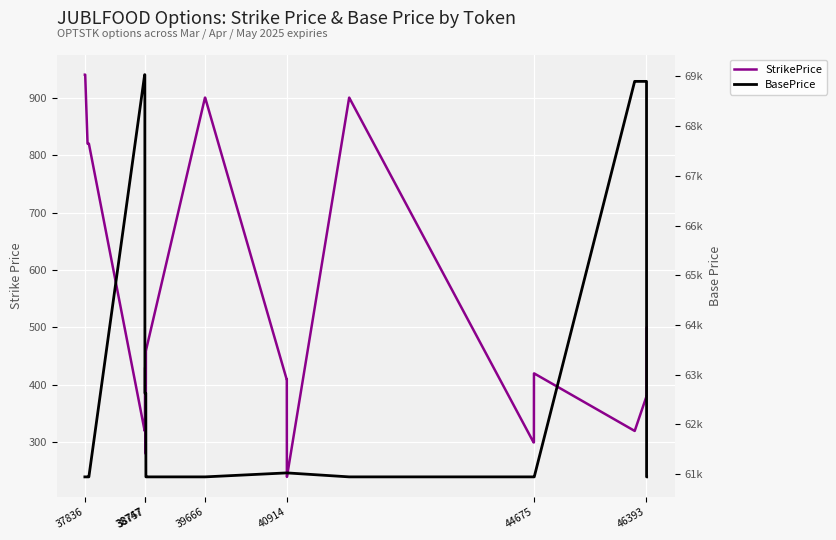

How many lines are shown in the chart?

2